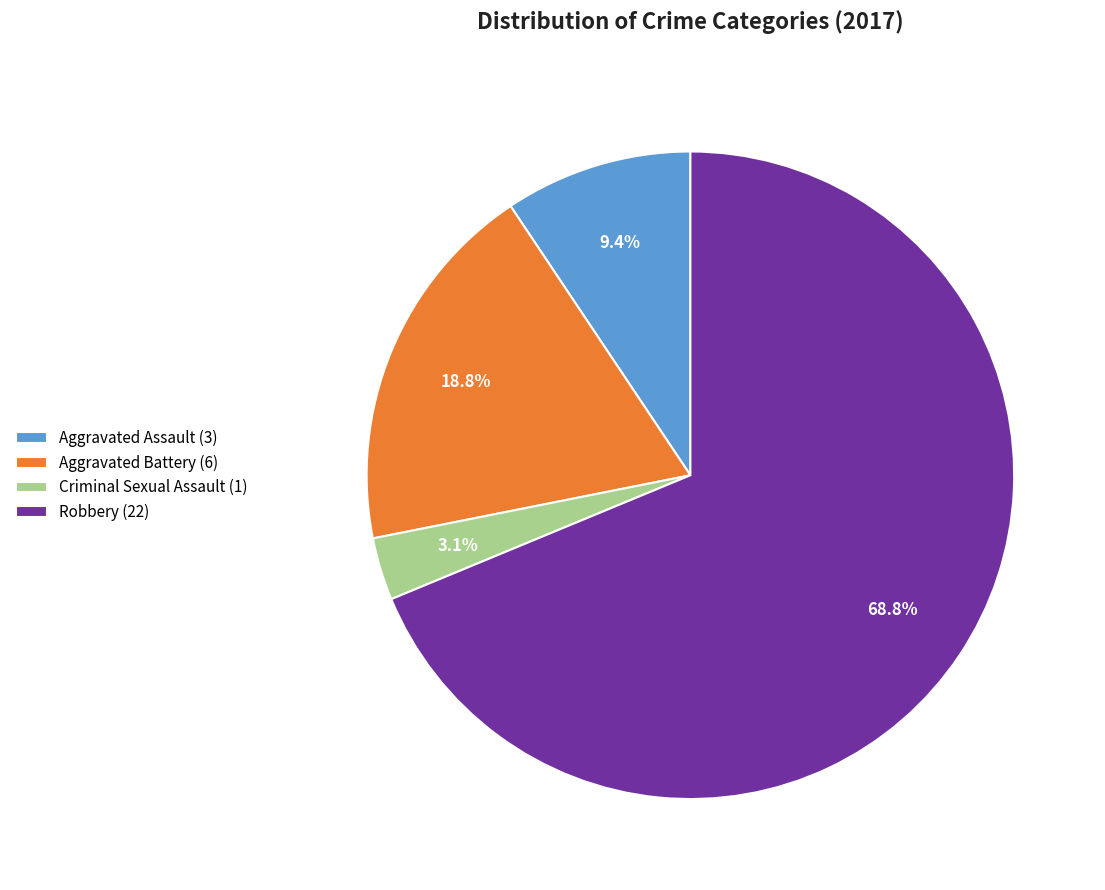

To the nearest percent, what is the combined percentage of Aggravated Assault and Aggravated Battery?

28%